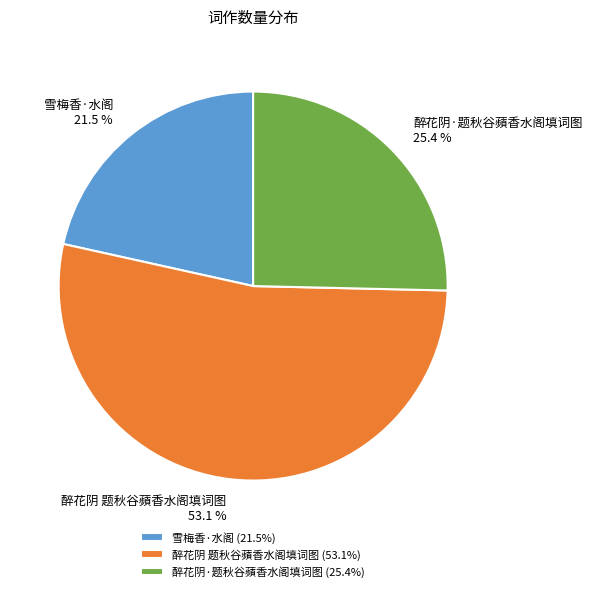

Is it true that 雪梅香·水阁 is 16% of the pie?

False